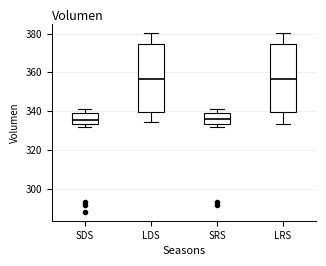

Reading left to right, read every box against the y-axis: the position of its median line, the range the box covers, and the ends of its whiskers. The values are not printed on the chart, so give them approximately, as read against the axis.

SDS: median 336, box 334 to 340, whiskers 332 to 342
LDS: median 356, box 340 to 374, whiskers 334 to 380
SRS: median 336, box 334 to 340, whiskers 332 to 342
LRS: median 356, box 340 to 374, whiskers 334 to 380